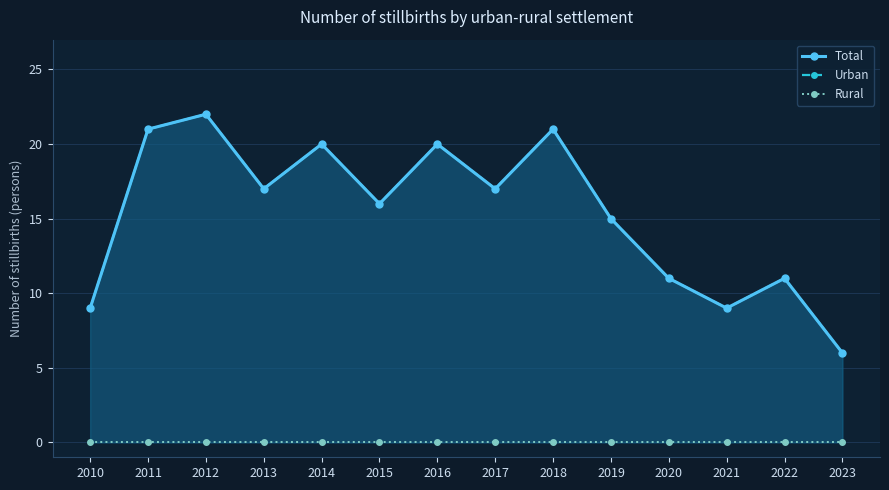

What is the sum of all Total values?

215